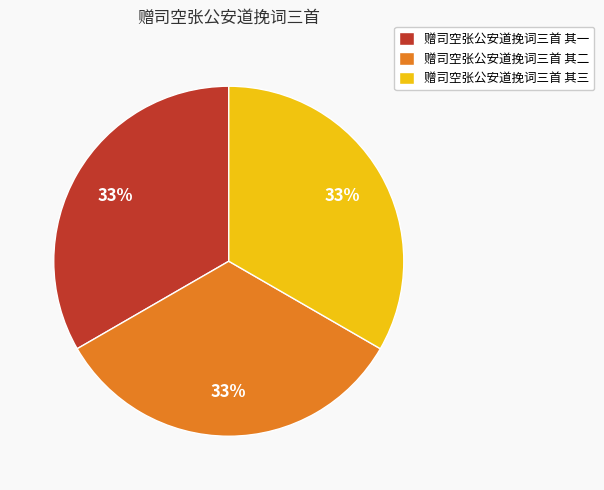

To the nearest percent, what is the average slice percentage?

33%